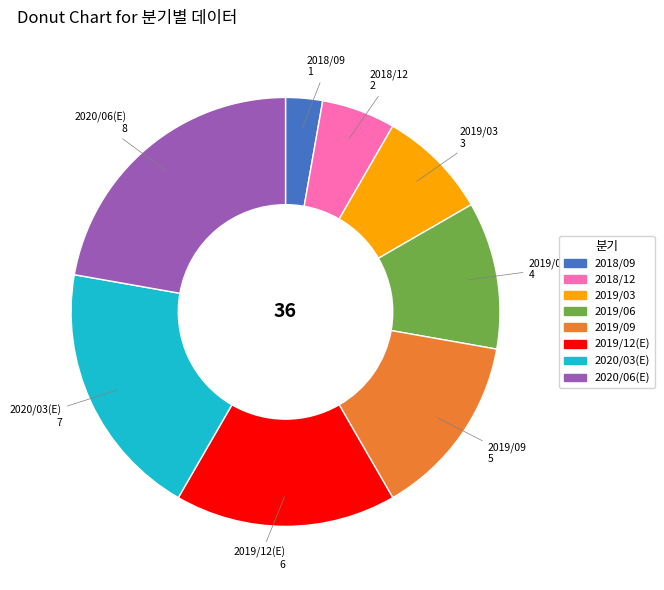

Between 2019/12(E) and 2018/12, which is larger?

2019/12(E)